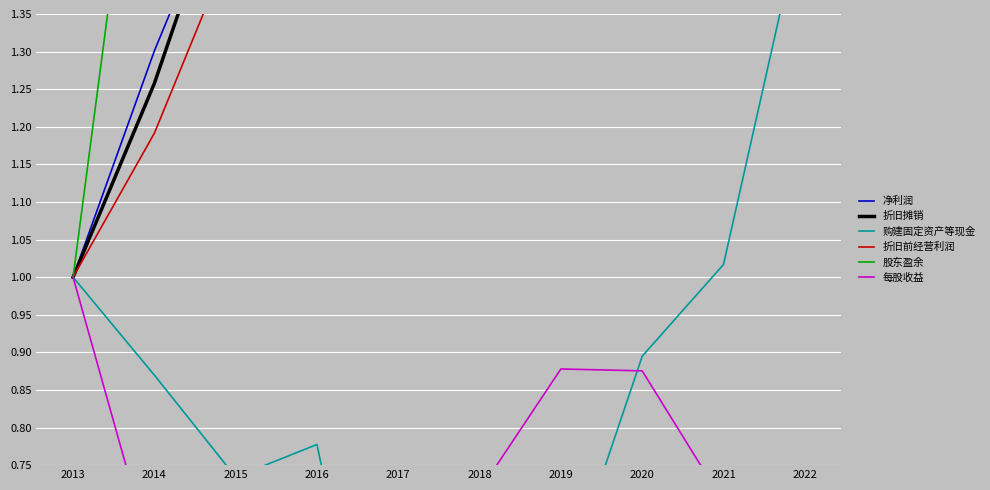

What is the average value of the 购建固定资产等现金 series?

0.8